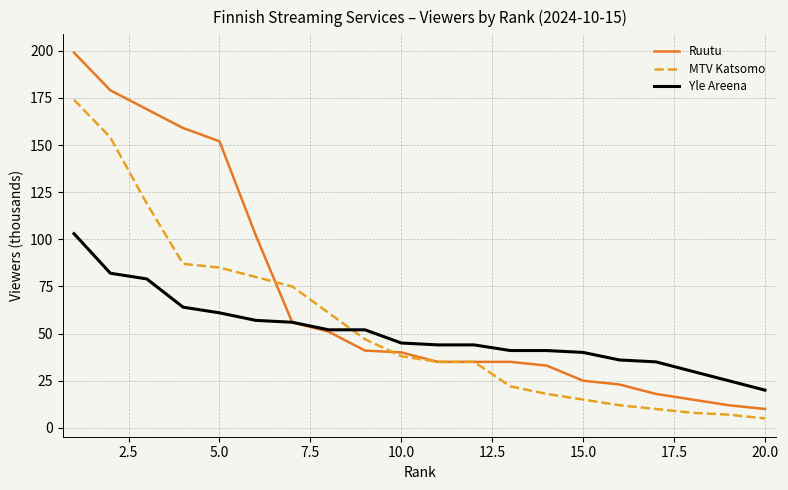

Count the number of categories in the chart.

20